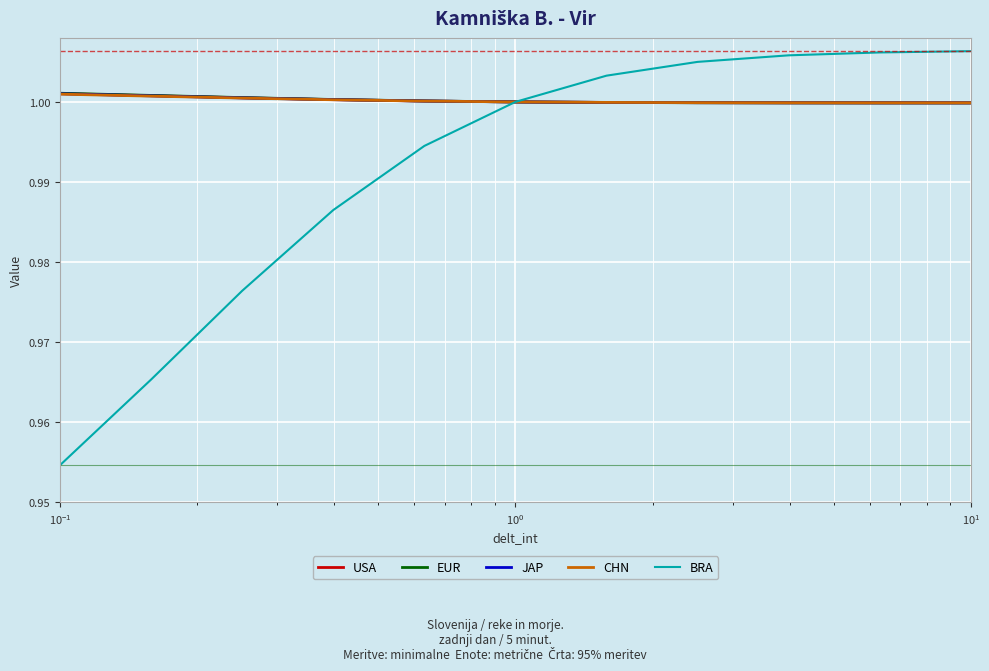

Which series has the widest spread of values?

BRA